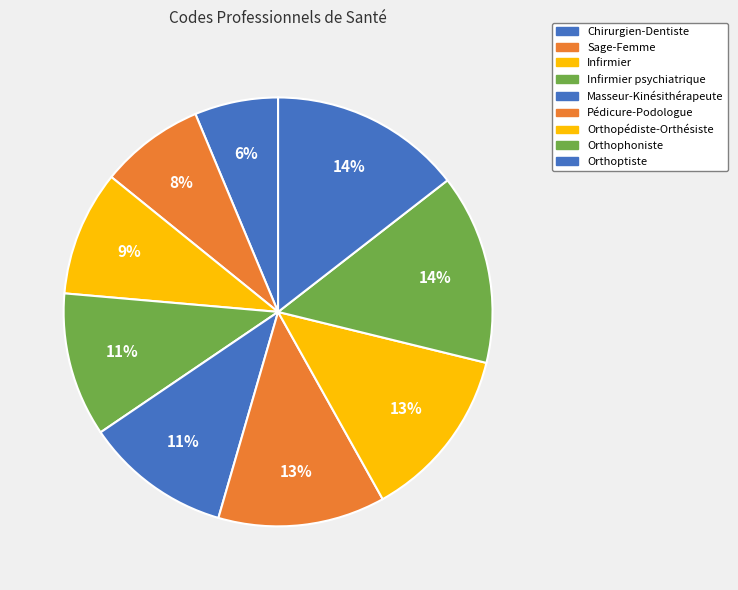

True or false: Sage-Femme accounts for 1% of the total.

False